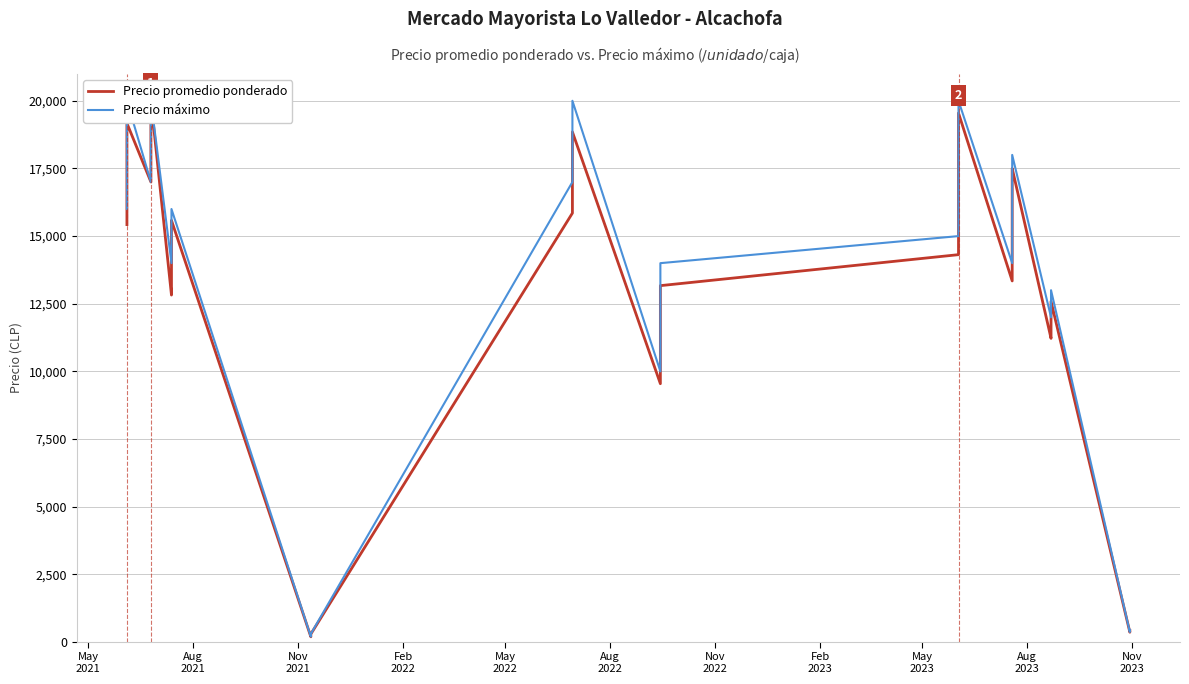

What are all the series names shown in the legend?

Precio promedio ponderado, Precio máximo